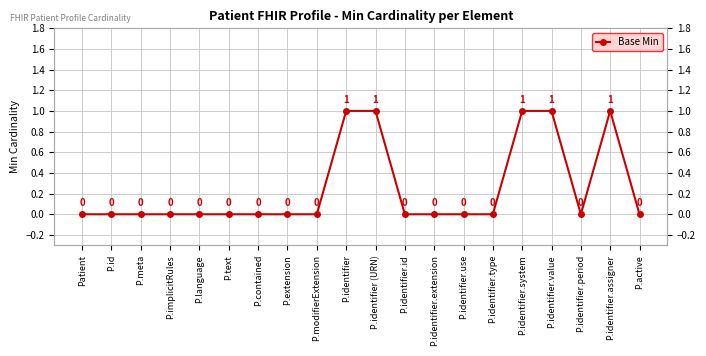

How many lines are shown in the chart?

1